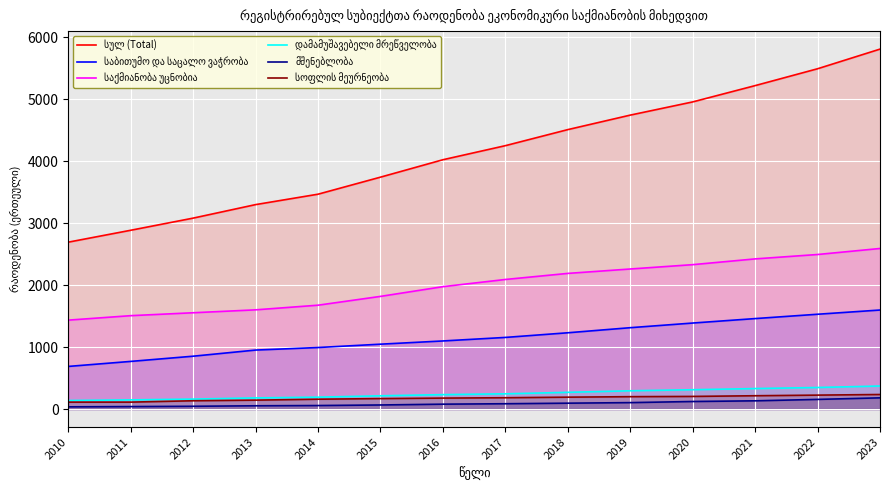

Is the value of დამამუშავებელი მრეწველობა at 2014 greater than the value of სულ (Total) at 2012?

No